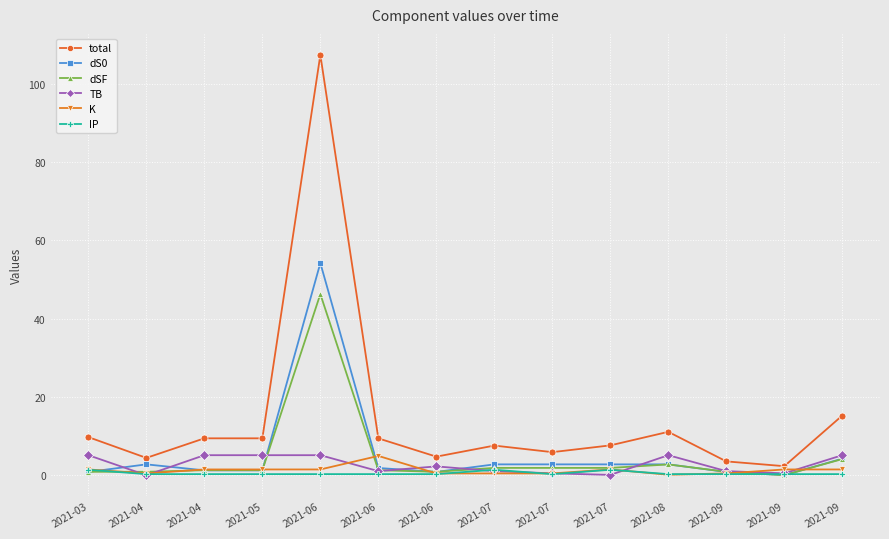

At which category is the sum across all series the highest?

2021-06